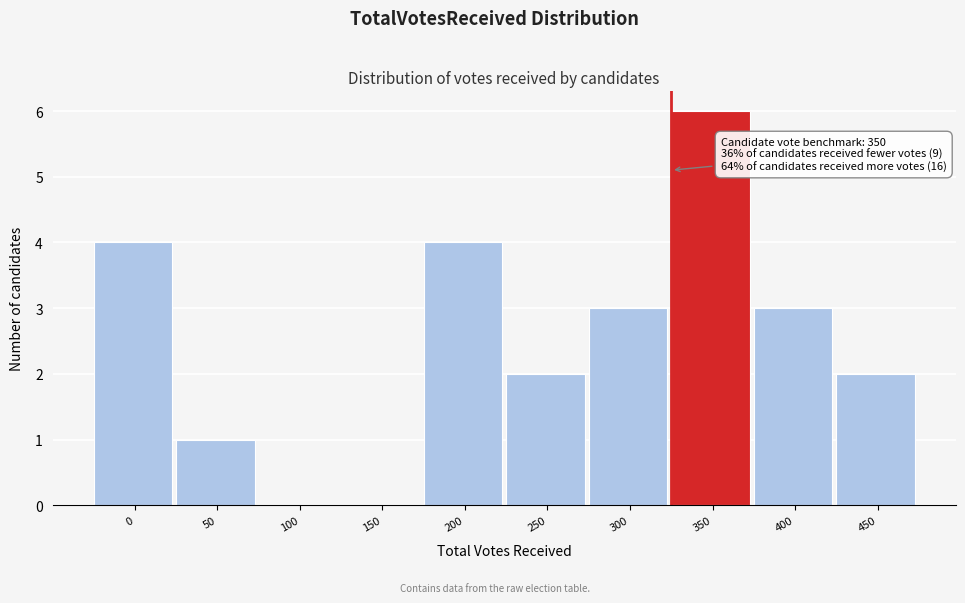

Reading right to left, what are all the values shown in this chart?

450=2	400=3	350=6	300=3	250=2	200=4	150=0	100=0	50=1	0=4